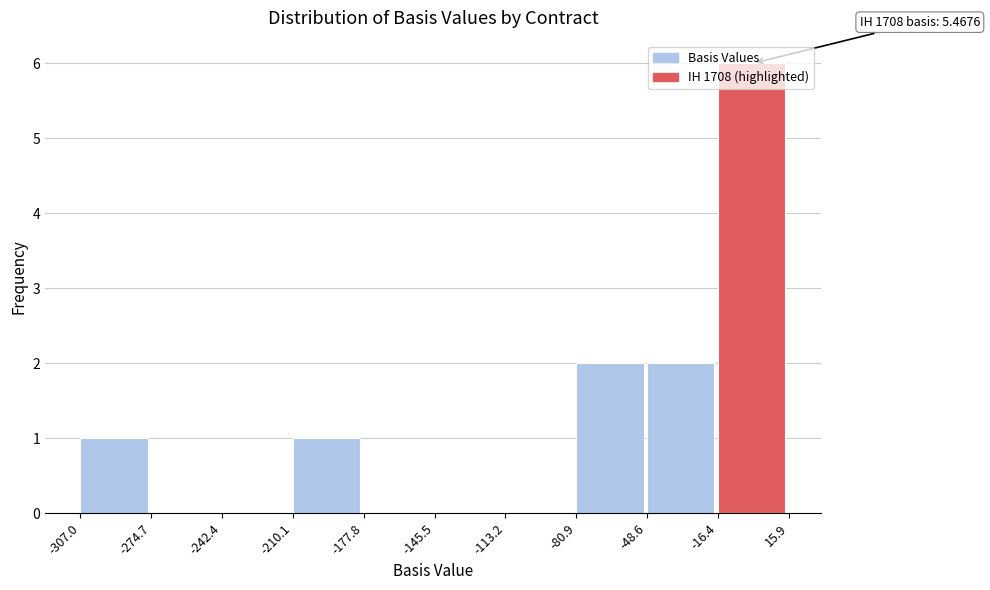

Over which range of the x-axis is the bar tallest?

-16.4 to 15.9